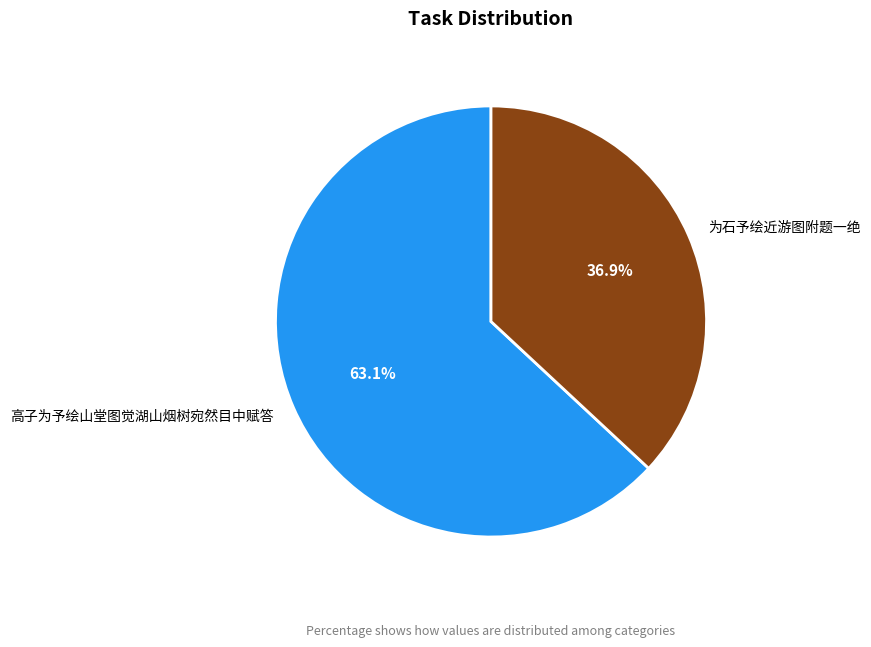

Which category has the smallest portion of the pie?

为石予绘近游图附题一绝